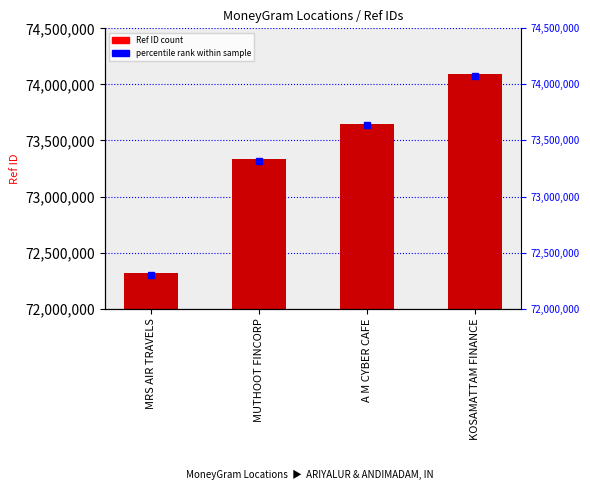

Reading left to right, what are all the values shown in this chart?

MRS AIR TRAVELS=72315480	MUTHOOT FINCORP=73333649	A M CYBER CAFE=73648949	KOSAMATTAM FINANCE=74093179